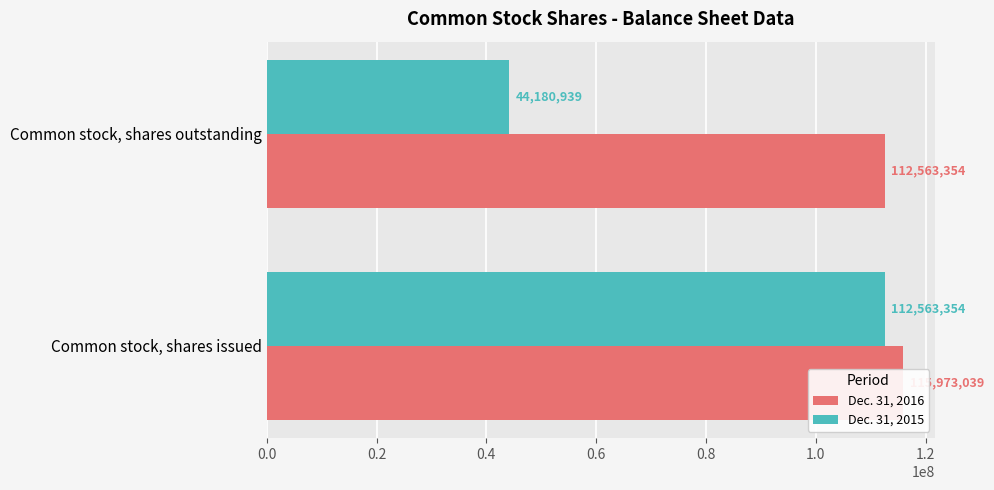

Which series changed the most between 0.0 and 0.2?

Dec. 31, 2015